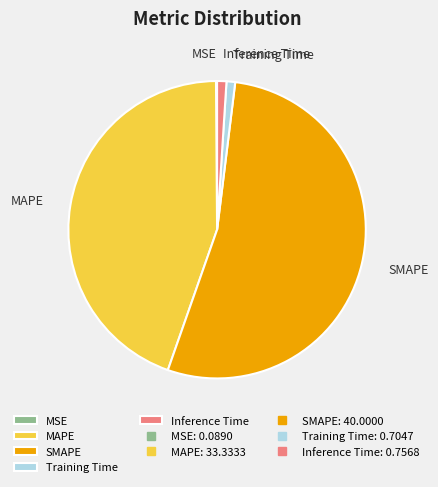

True or false: MAPE accounts for 45% of the total.

True